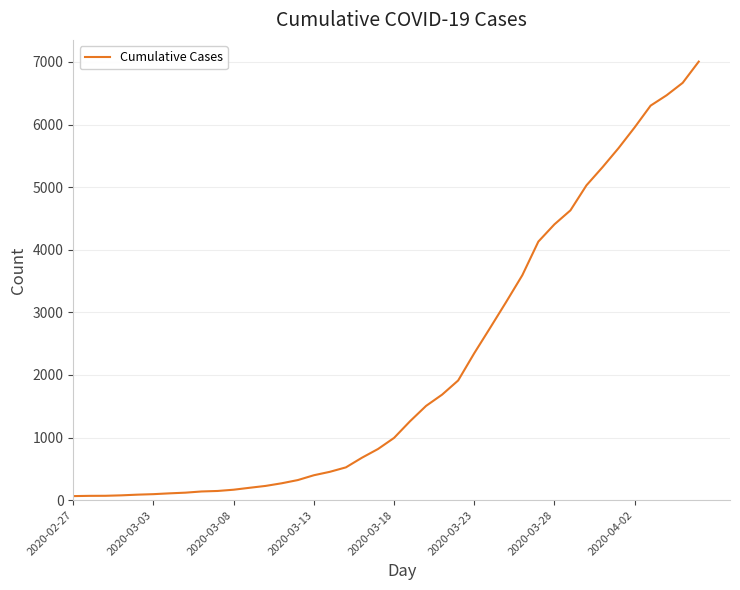

What is the difference between the maximum and minimum values?

6940